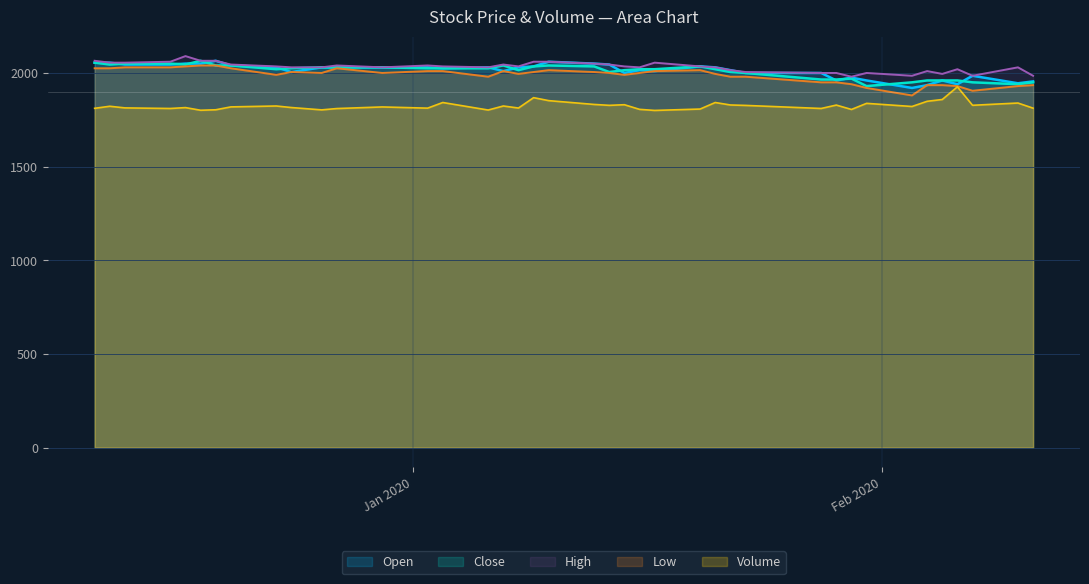

Which label corresponds to the smallest value in the chart?

2020-01-17